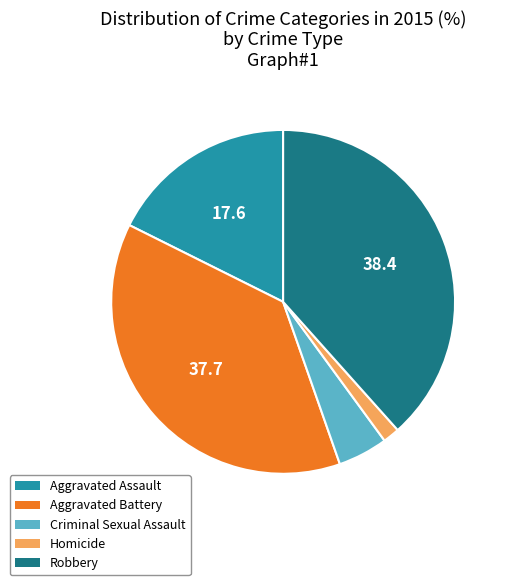

Which has a higher value, Aggravated Assault or Criminal Sexual Assault?

Aggravated Assault